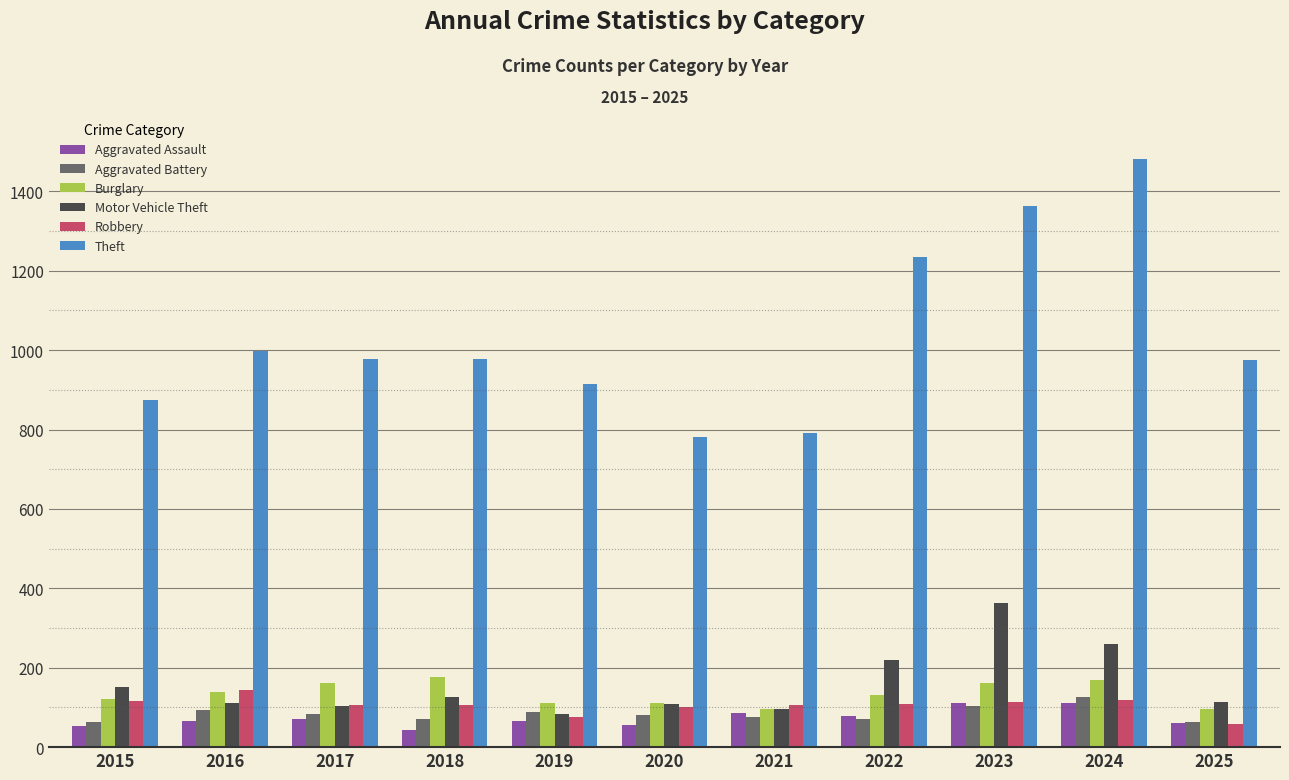

Is it true that Theft equals 874 at 2015?

True